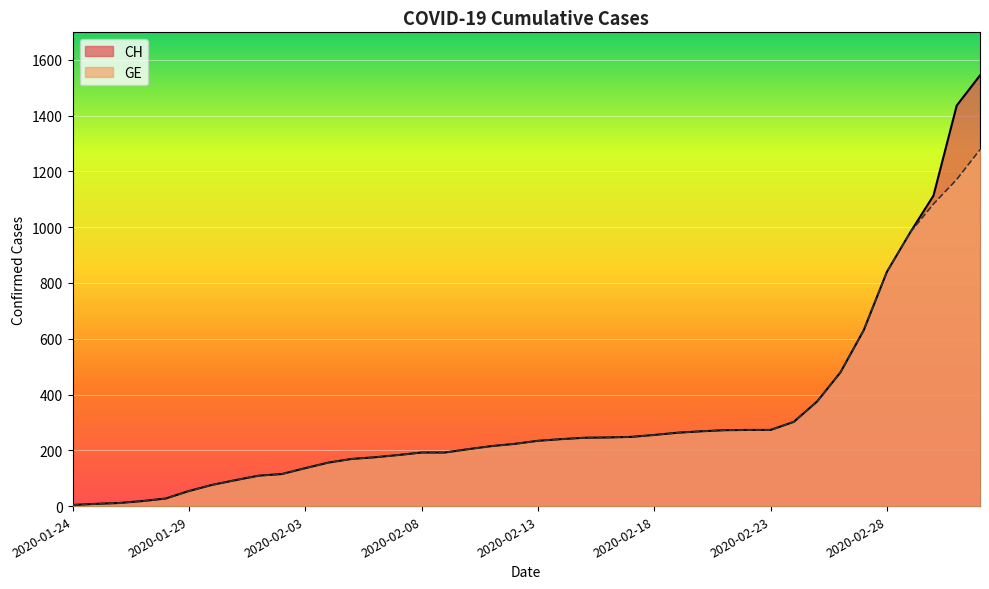

Count the number of categories in the chart.

40